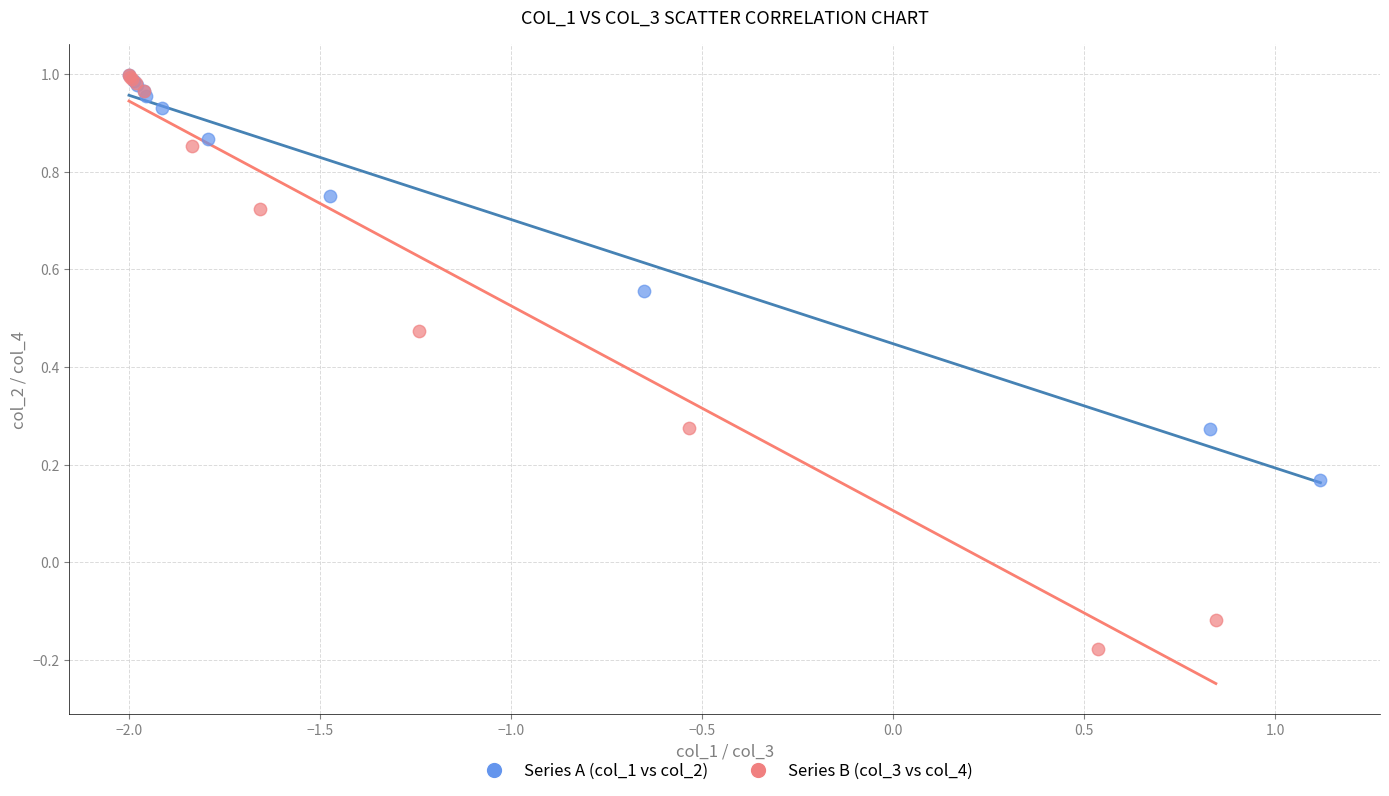

Which series has the widest spread of Y values?

Series B (col_3 vs col_4)